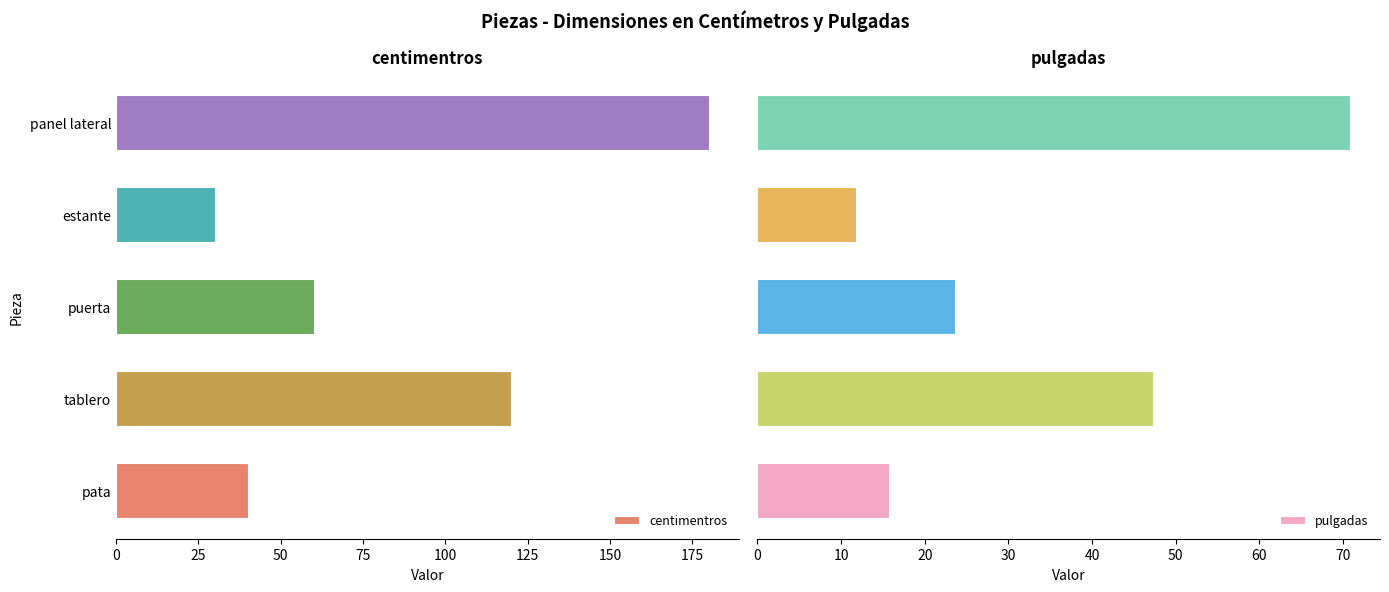

What is the difference between the second highest and second lowest values in the centimentros series?

80